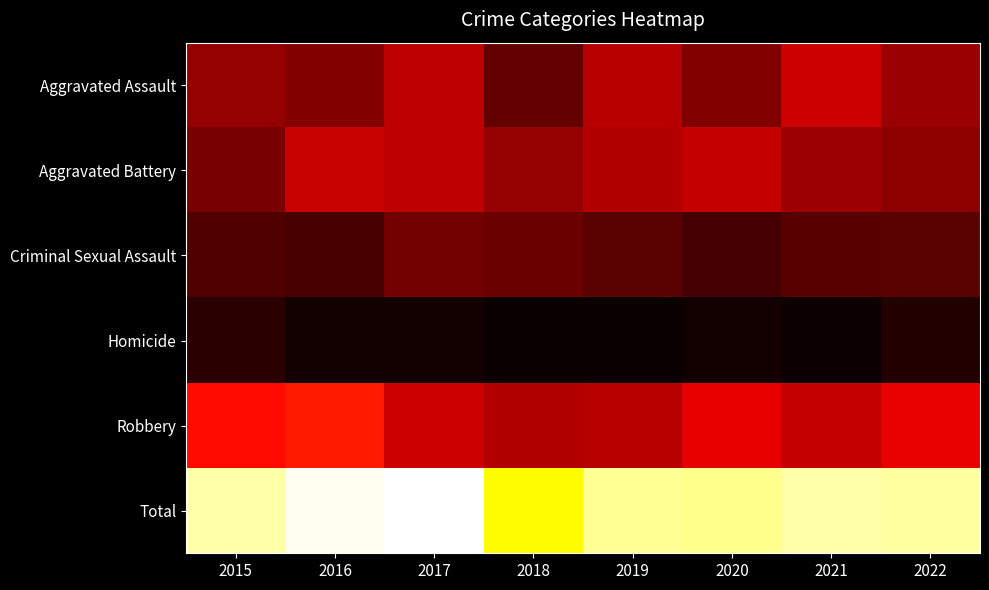

Which series has the largest total across all categories?

Total